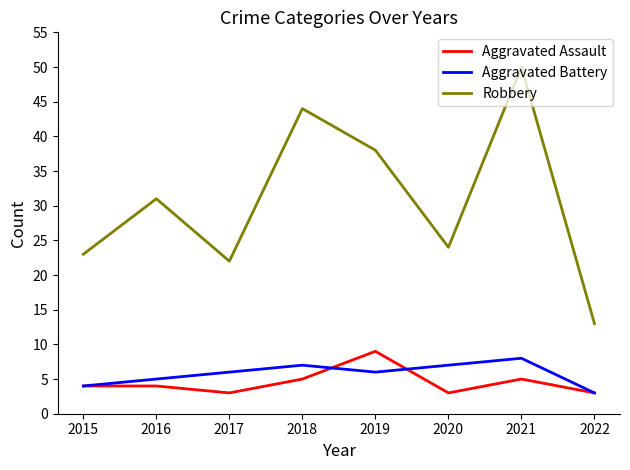

What is the spread (max minus min) of values at 2022?

10